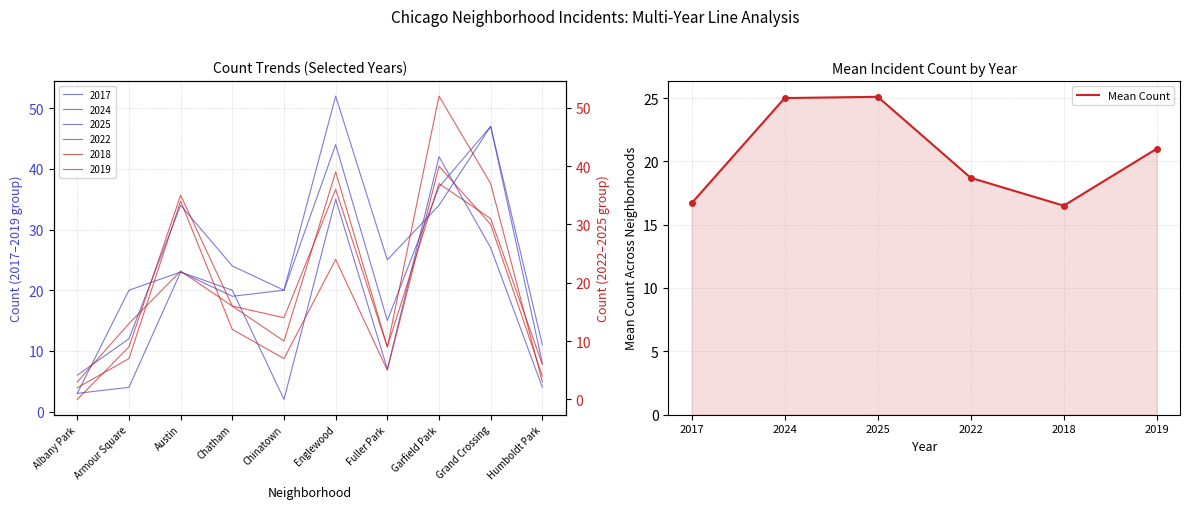

What is the highest value of the Mean Count series?

25.1